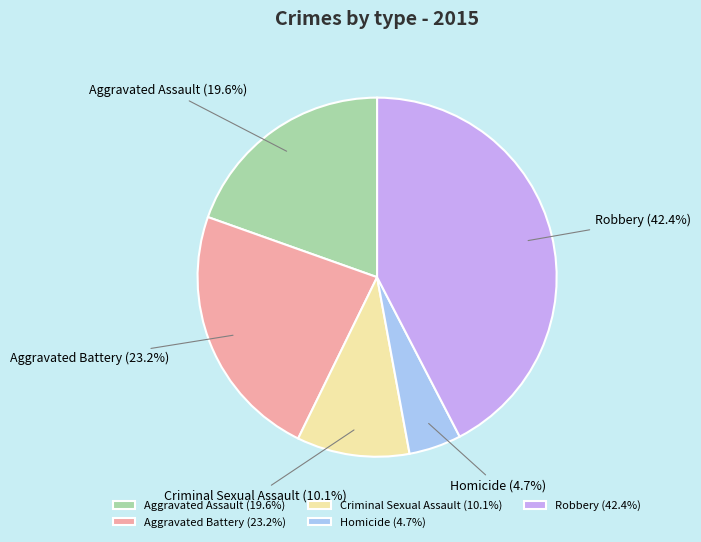

Approximately how many times larger is the value at Aggravated Battery compared to Homicide?

4.9